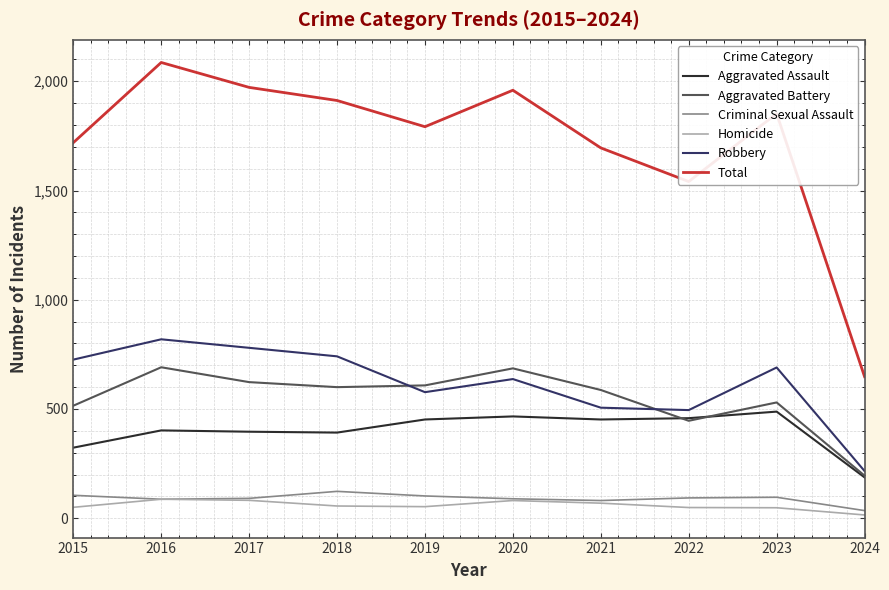

True or false: Aggravated Assault has a value of 179 at 2019.

False